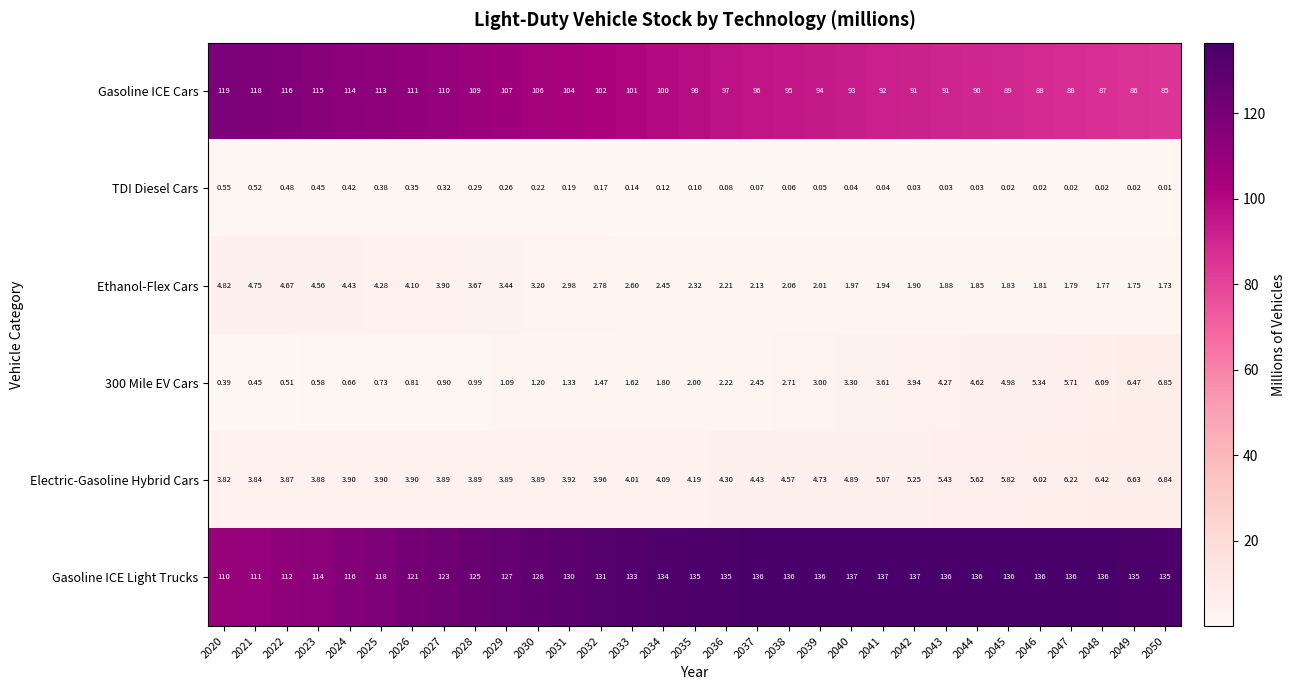

Which series has the largest range (max minus min)?

Gasoline ICE Cars